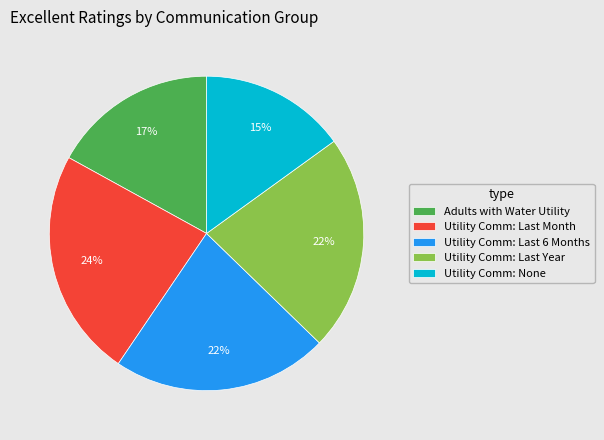

Which slice is the largest?

Utility Comm: Last Month